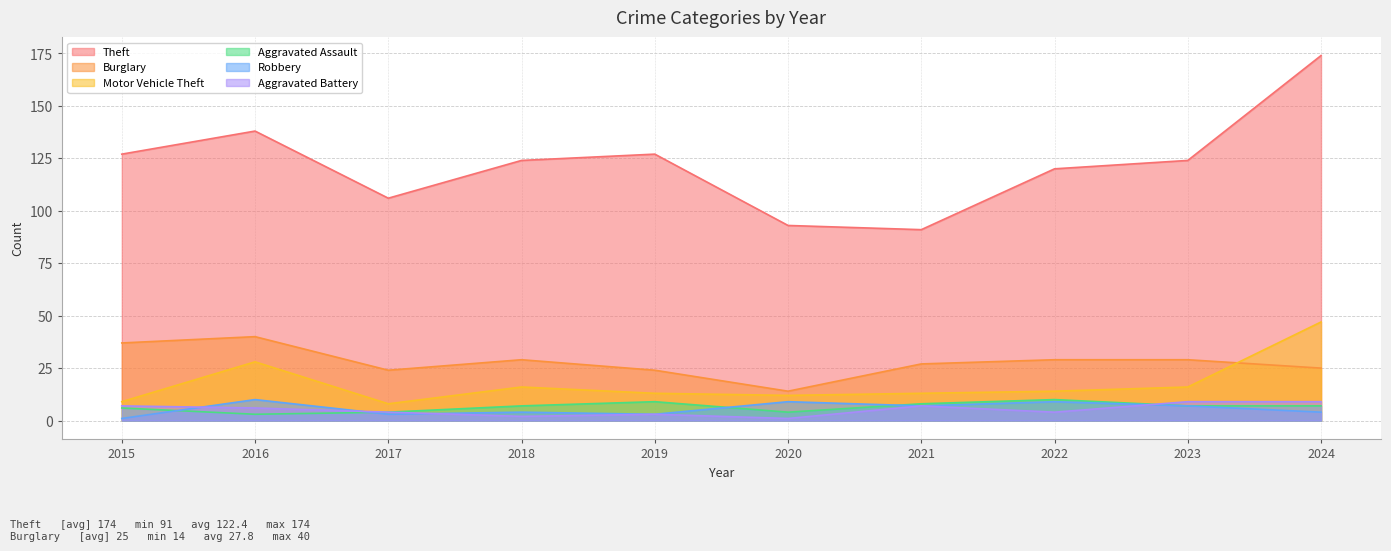

What are all the series names shown in the legend?

Theft, Burglary, Motor Vehicle Theft, Aggravated Assault, Robbery, Aggravated Battery